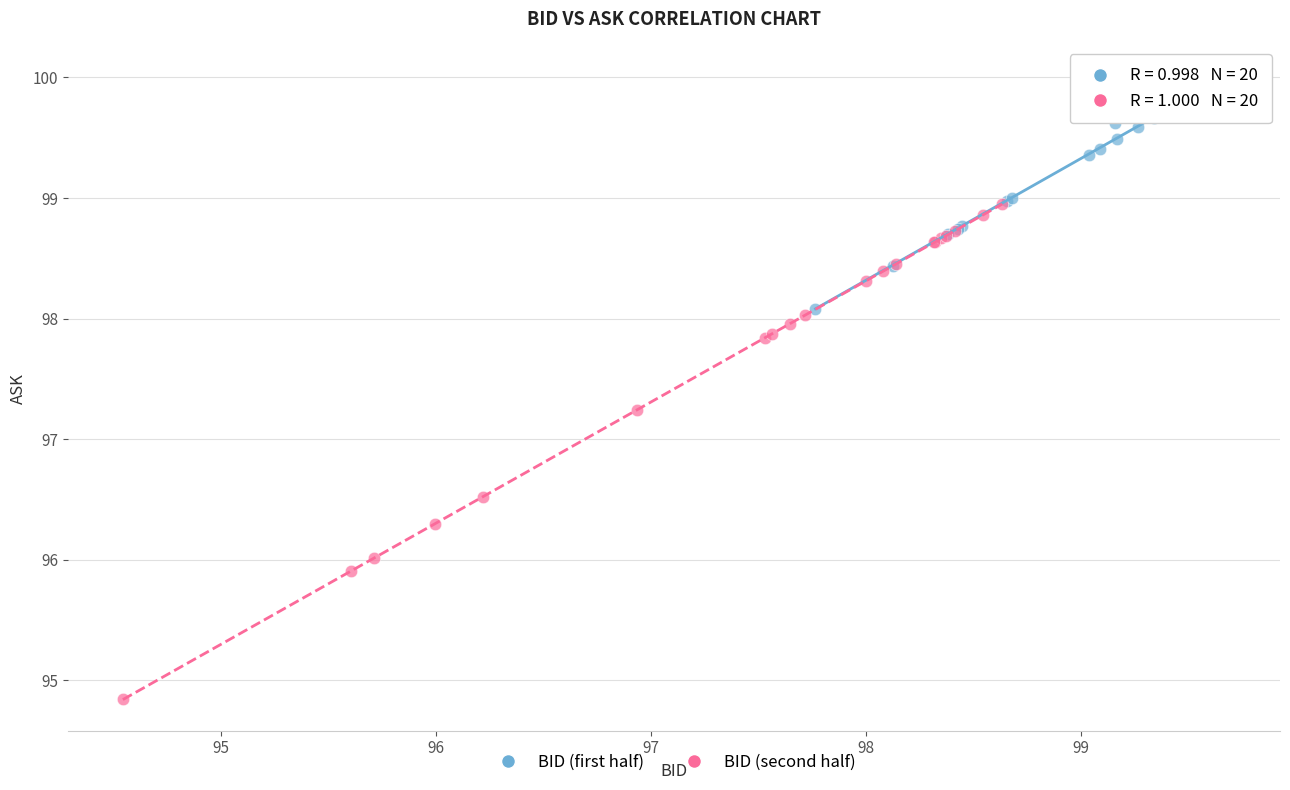

Which series reaches the minimum Y coordinate?

BID (second half)